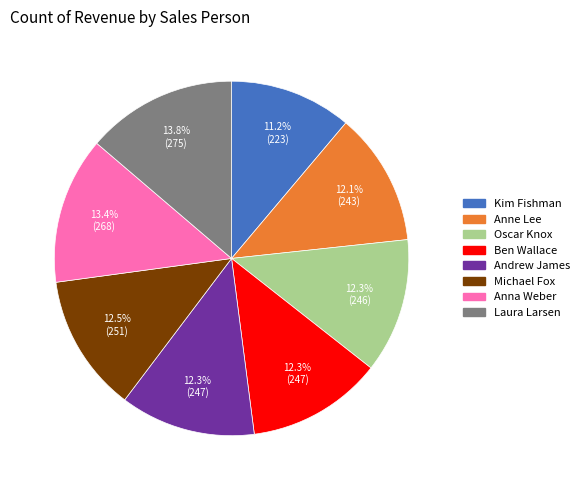

Which has a higher value, Ben Wallace or Anna Weber?

Anna Weber